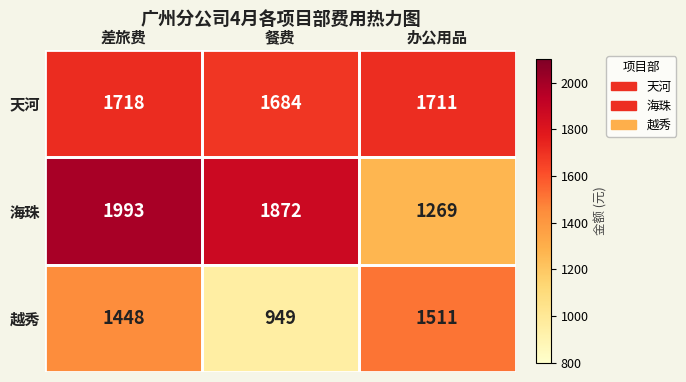

The value of 天河 at 餐费 is 1684. True or false?

True